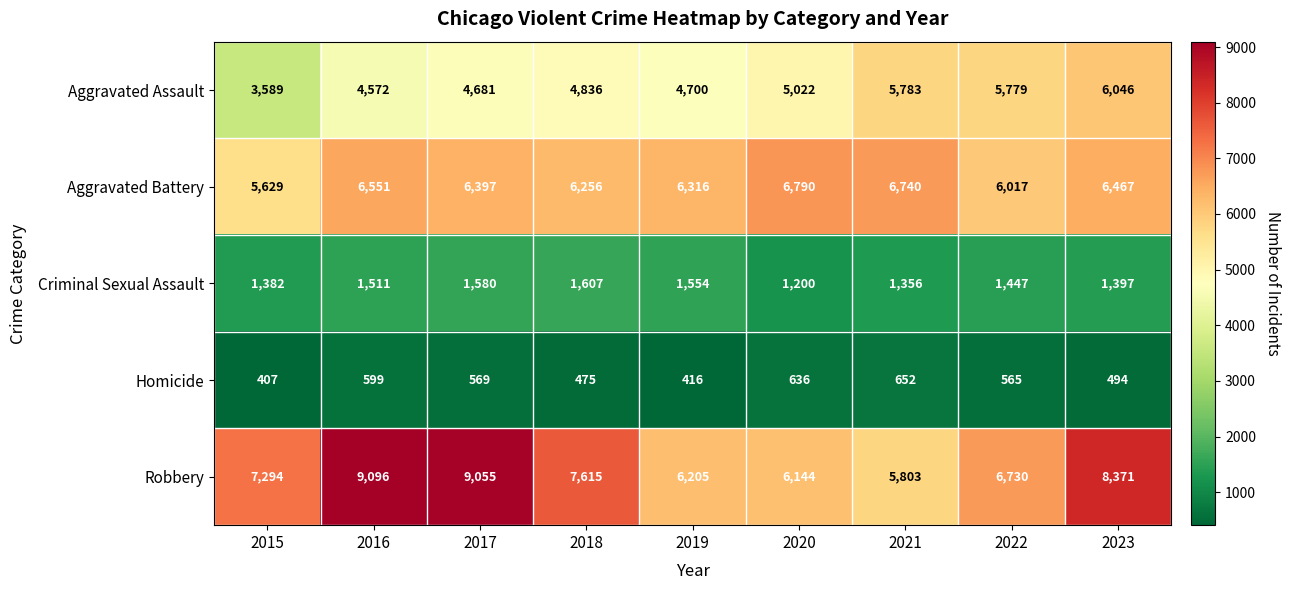

At which category is the sum across all series the highest?

2023